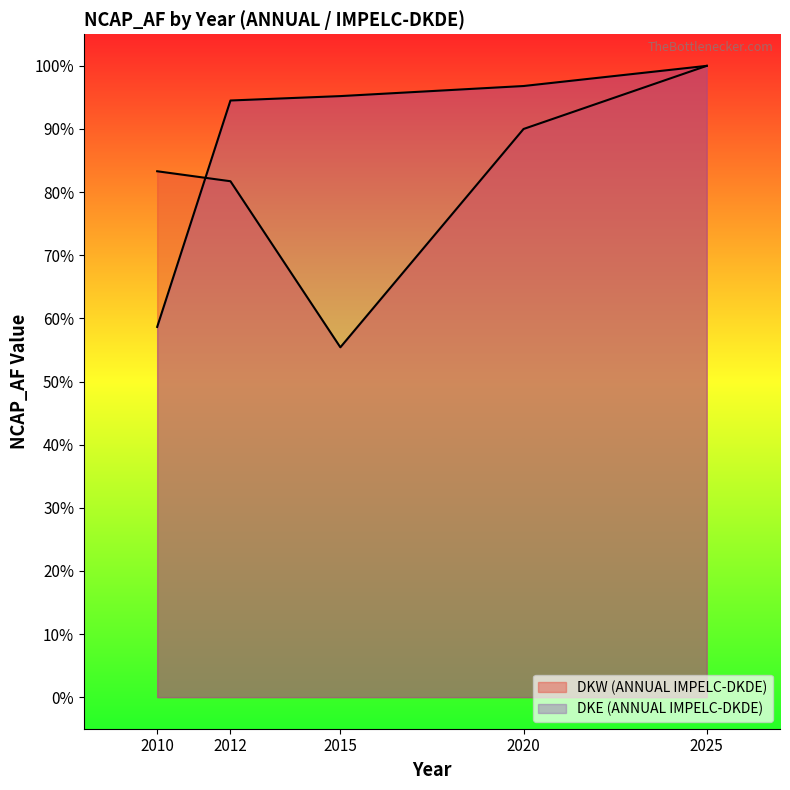

What is the value of the DKW (ANNUAL IMPELC-DKDE) point at the 4th from the left?

0.9